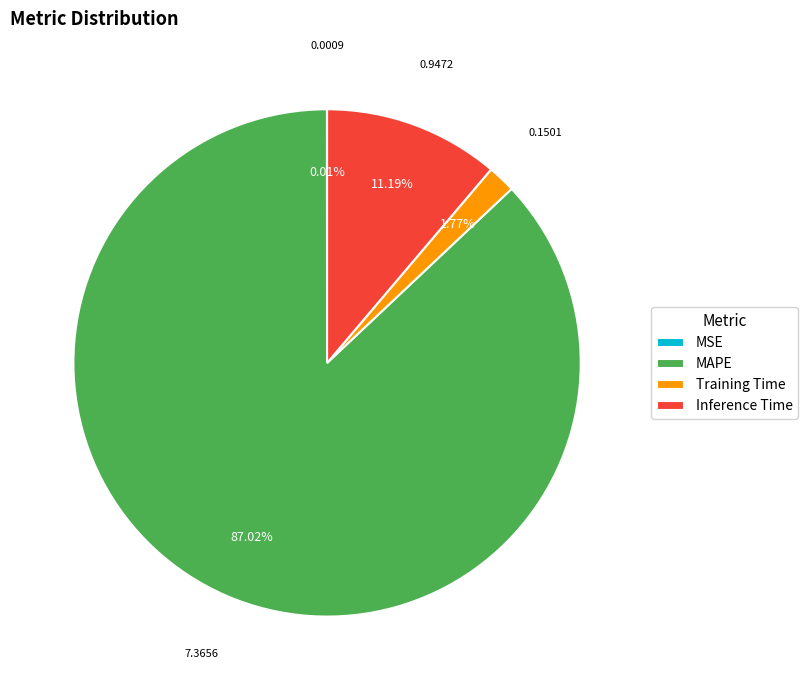

True or false: Inference Time accounts for 22% of the total.

False